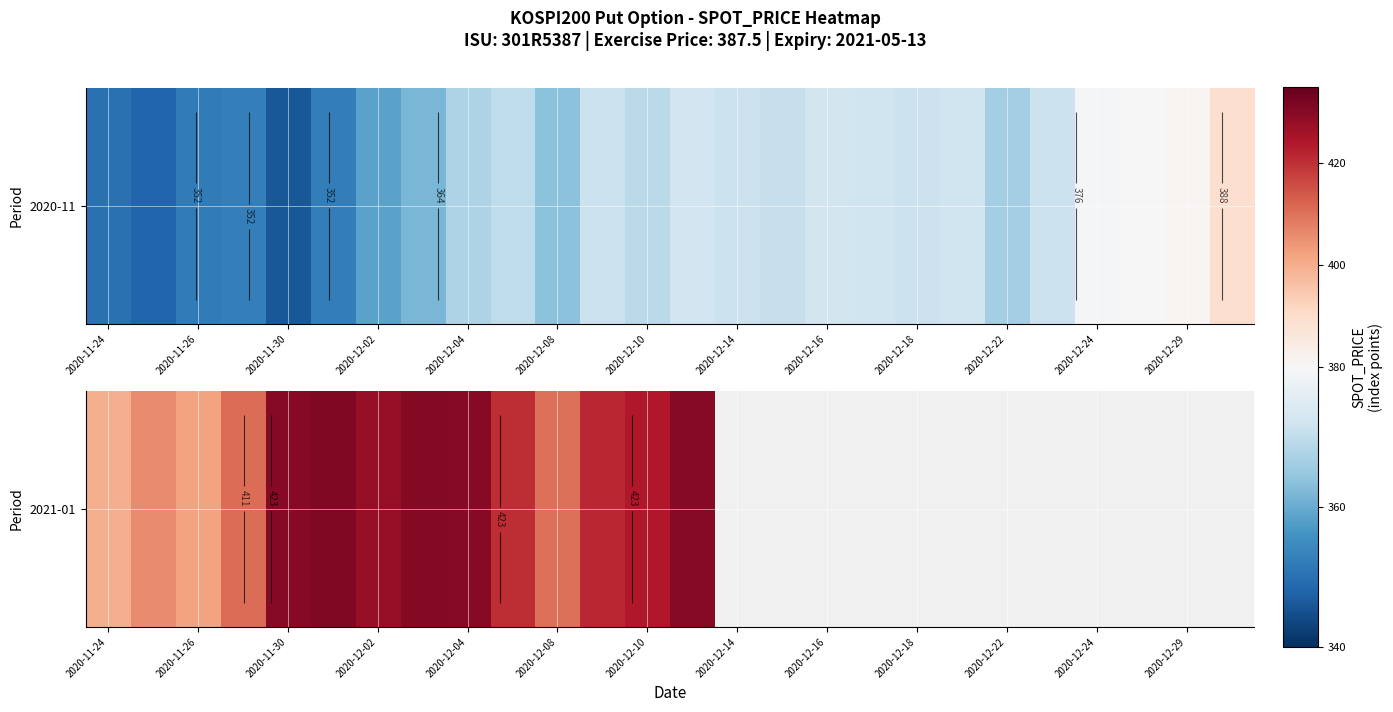

The value at 2020-11-30 is 196.0. True or false?

False